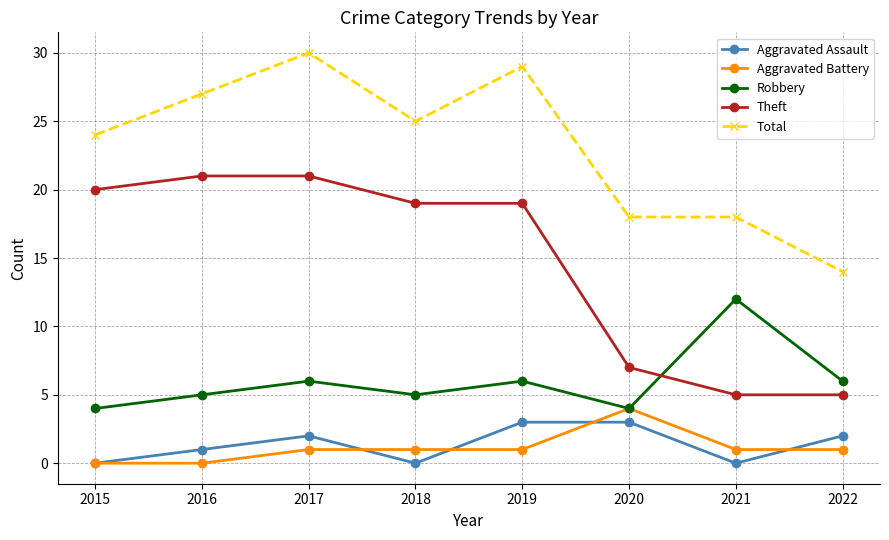

Is this an area chart (filled region under the line)?

No